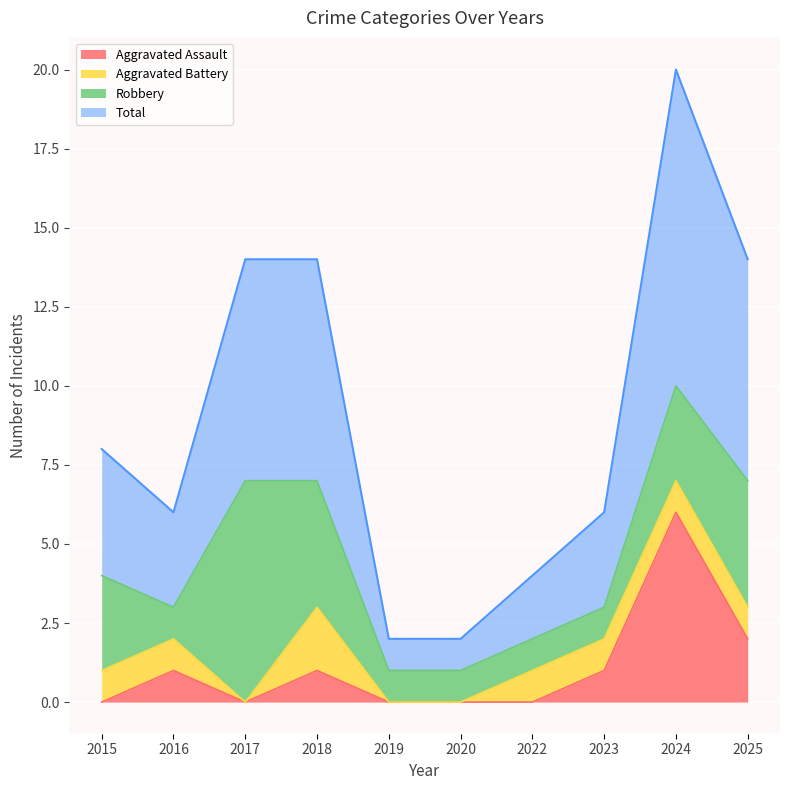

Between 2015 and 2022, which is larger?

2015